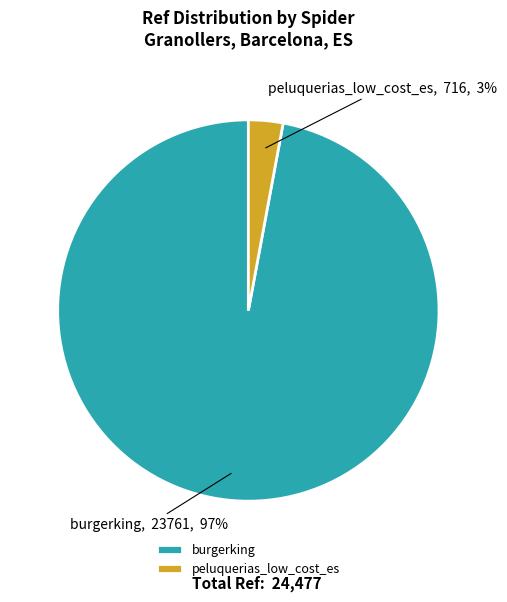

Count the number of slices in the pie.

2